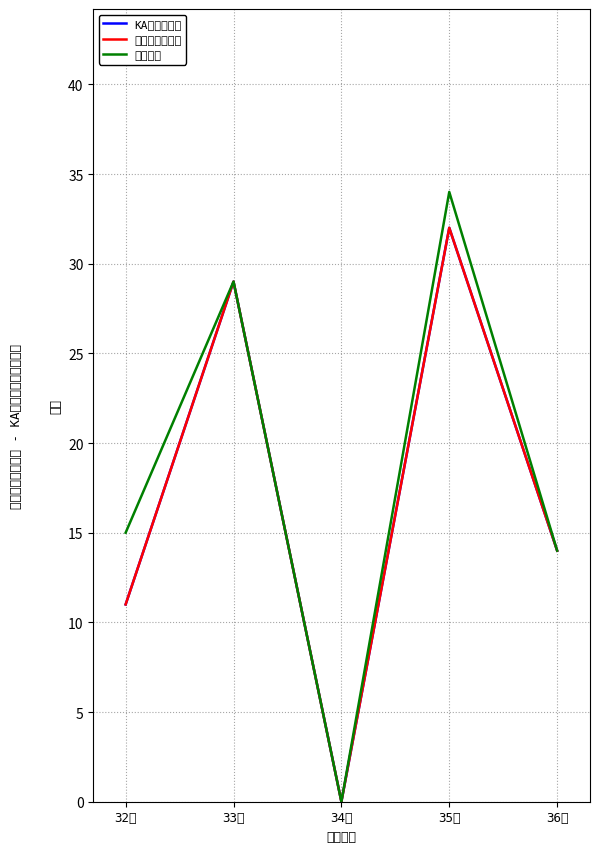

Where is the first local minimum for 上线总计?

34周